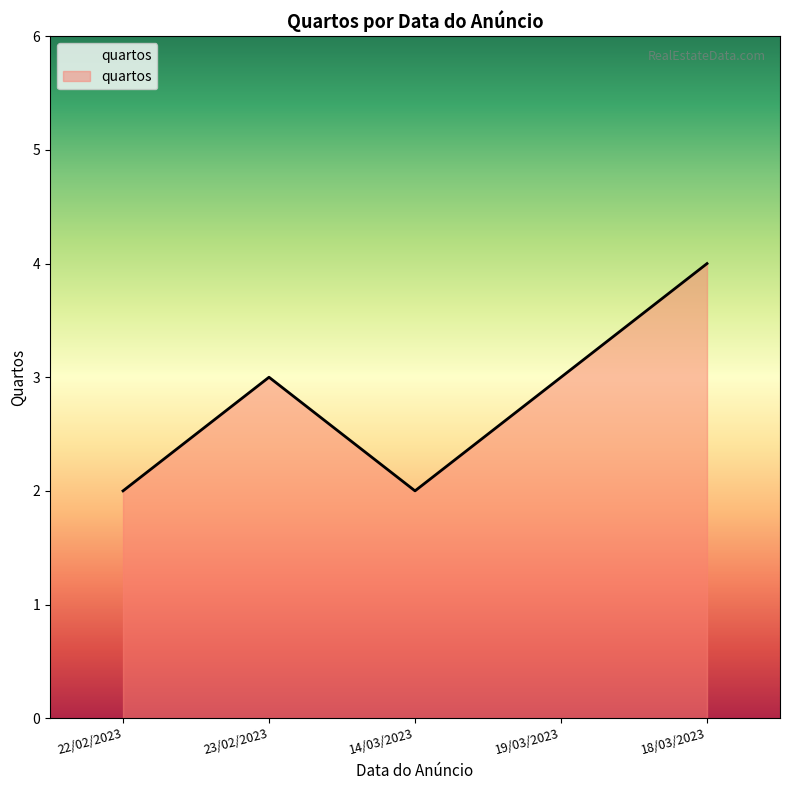

Which label corresponds to the largest value in the chart?

18/03/2023